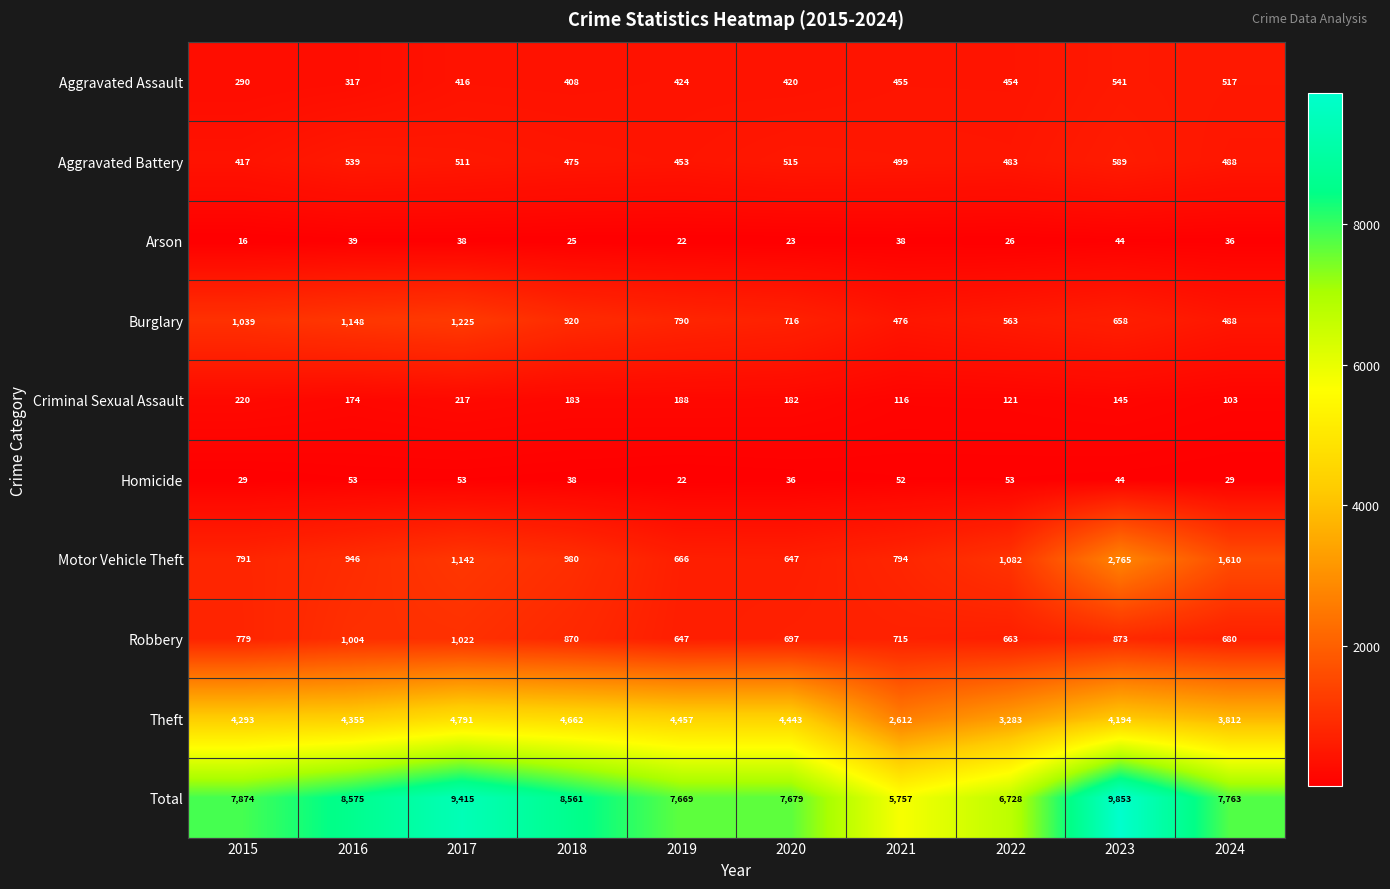

The value of Criminal Sexual Assault at 2019 is 257. True or false?

False